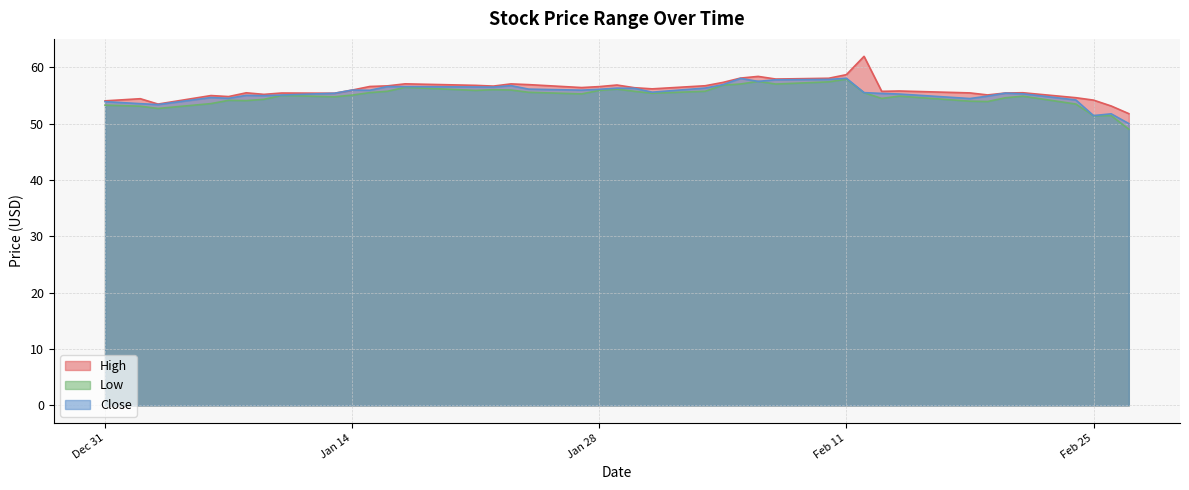

What is the value of the High point at the 16th from the left?

57.0